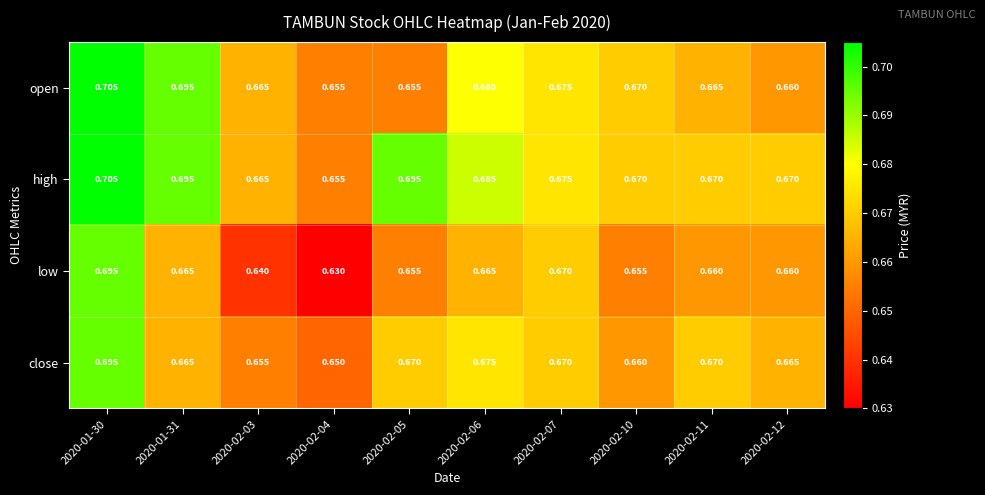

Which series has the largest range (max minus min)?

low